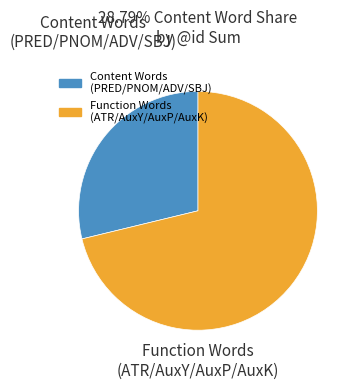

Is there any slice that represents more than half of the pie?

Yes